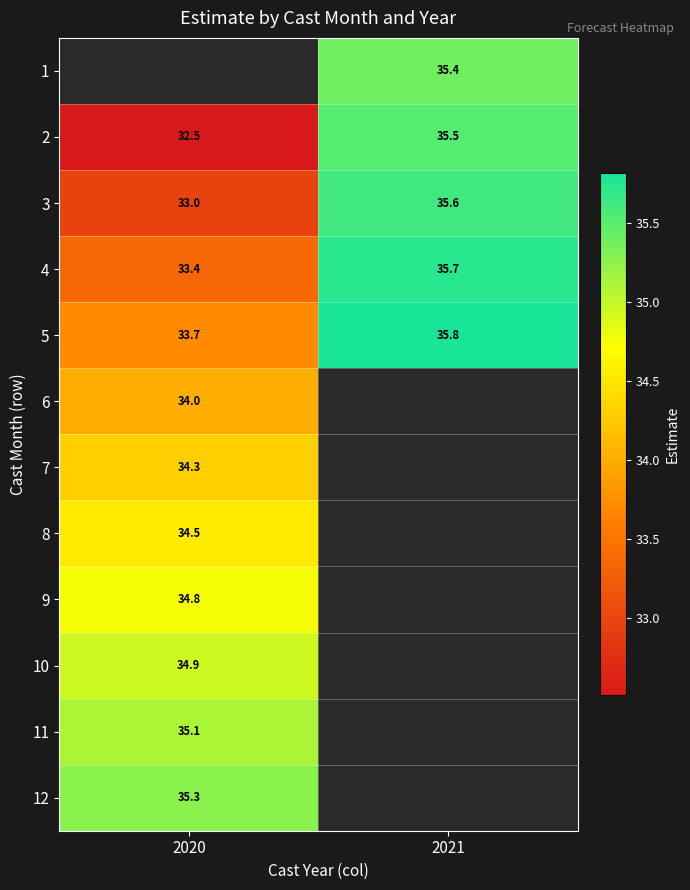

Which category has the lowest value in the 9 series?

2020